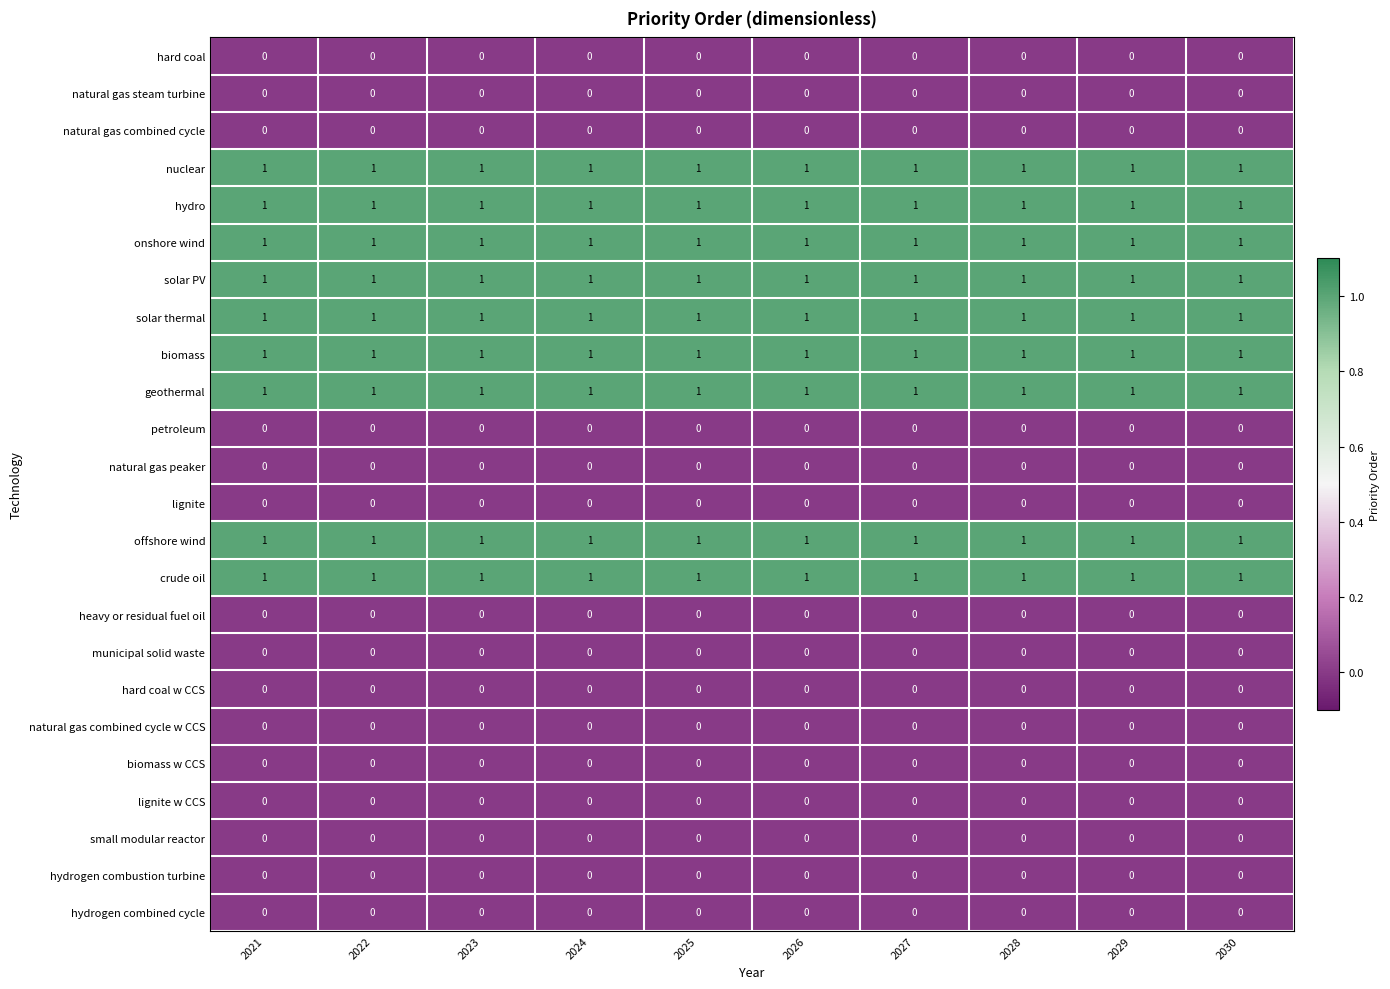

What is the spread (max minus min) of values at 2029?

1